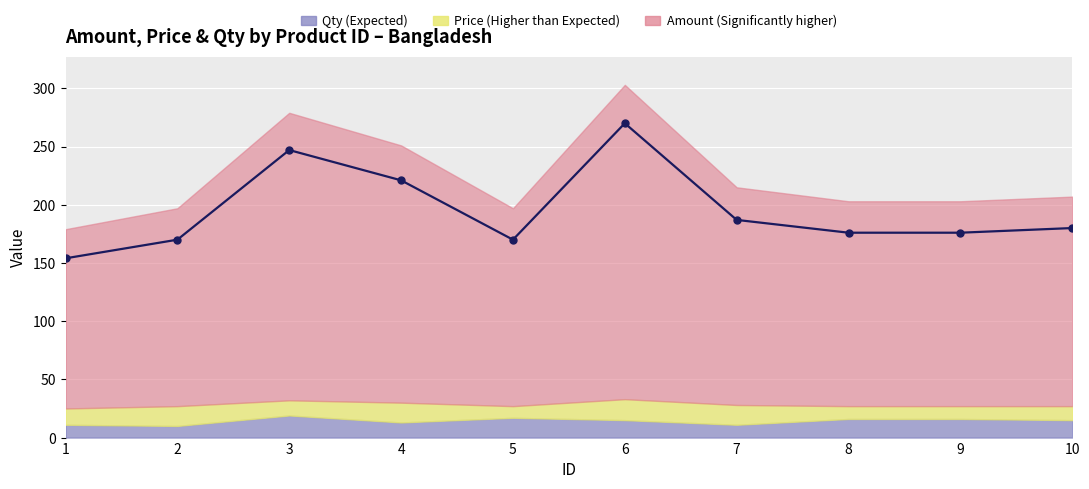

True or false: there are more than 1 points higher than both neighbors.

True